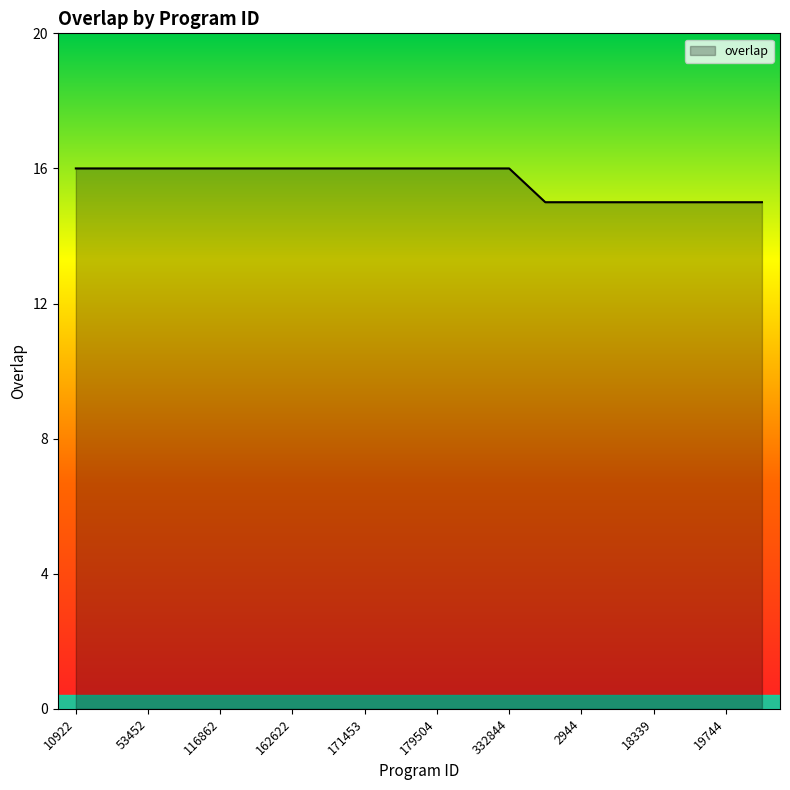

What is the greatest value displayed?

16